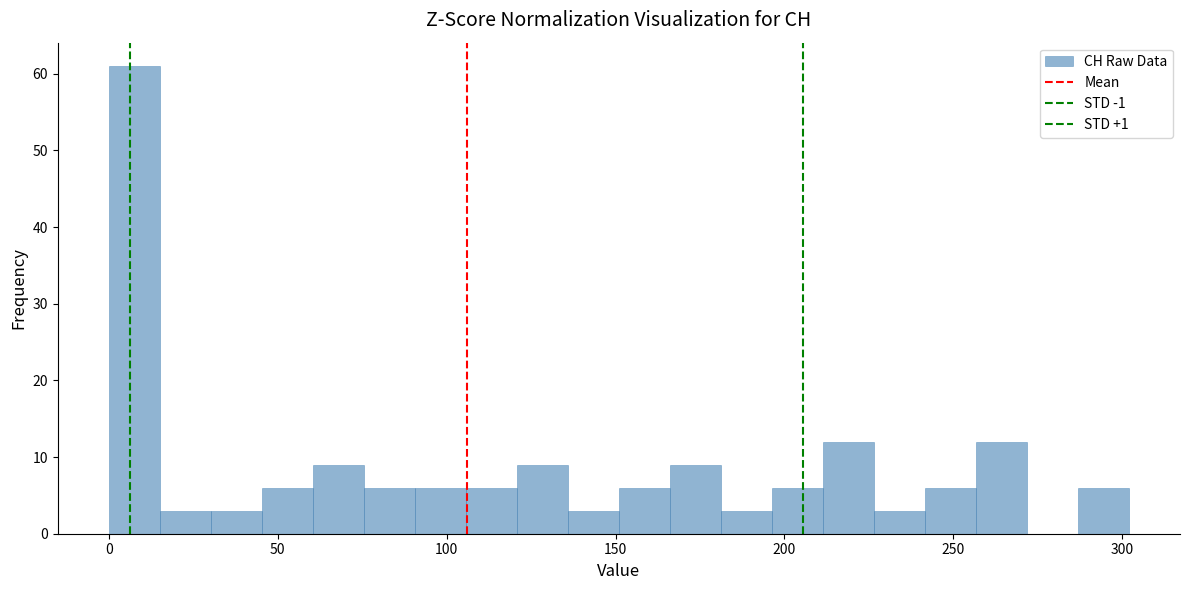

Read against the x-axis, roughly where is the centre of the tallest bar?

10